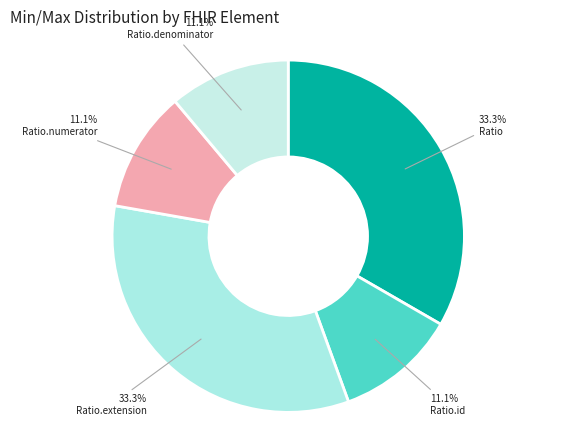

To the nearest percent, what is the difference between the largest and smallest slice percentages?

22%